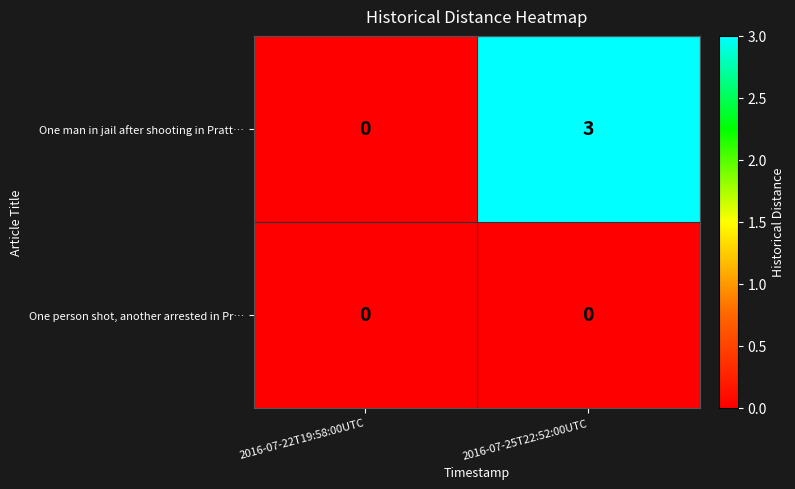

Which series has the largest total across all categories?

One man in jail after shooting in Pratt…